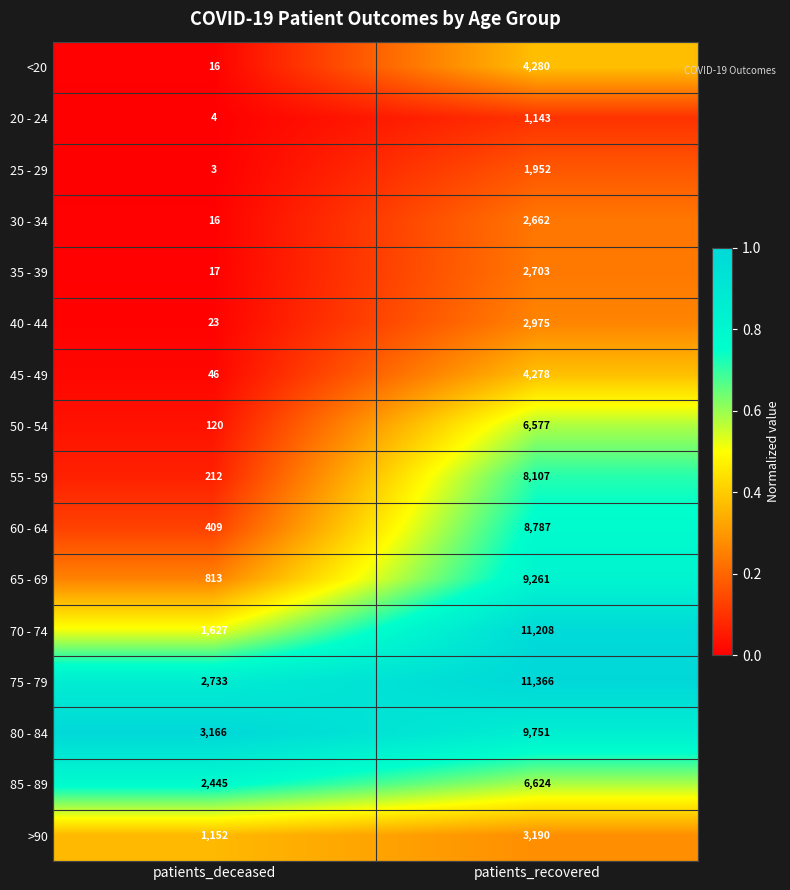

Which category has the highest value in the 30 - 34 series?

patients_recovered